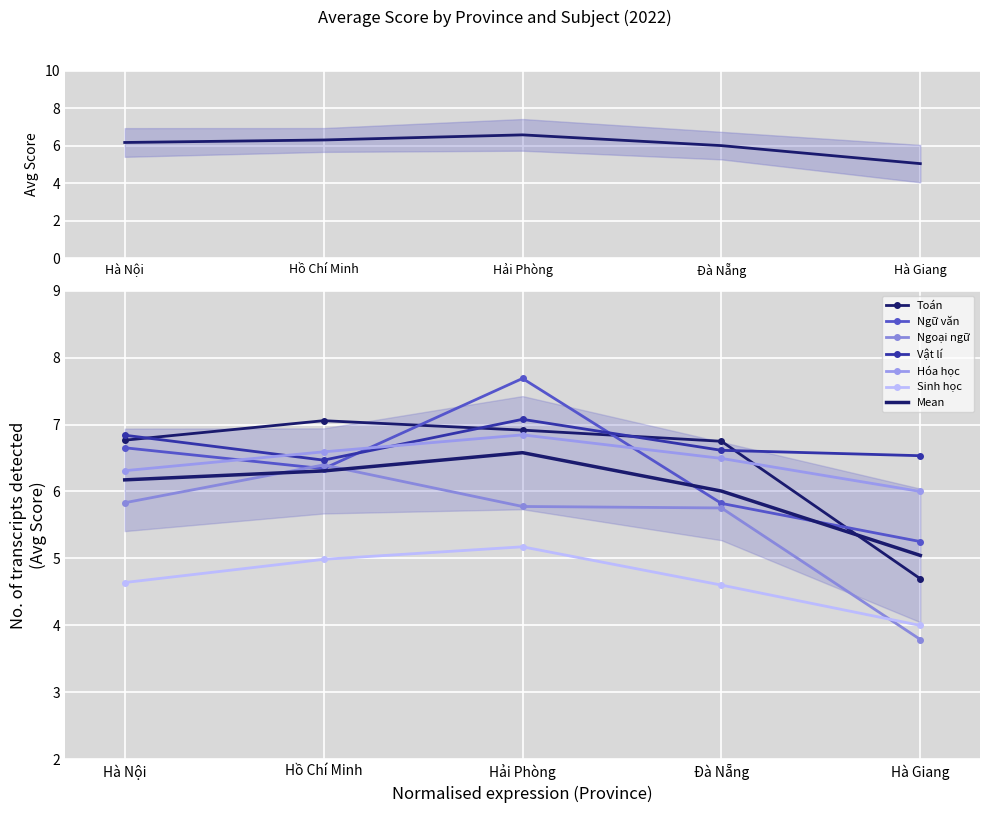

Which label corresponds to the largest value in the chart?

Hải Phòng